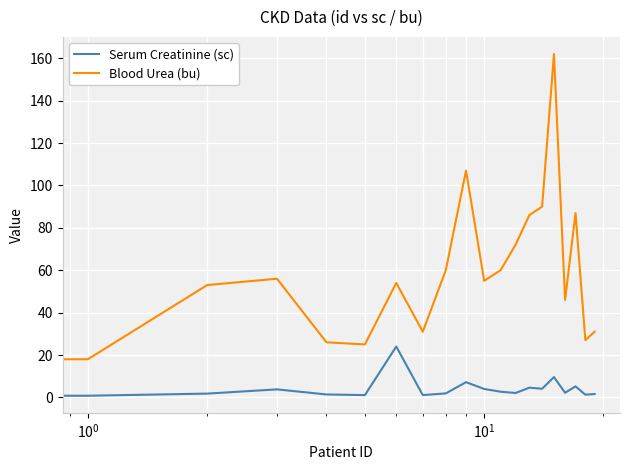

What is the difference between the maximum and minimum values in the Serum Creatinine (sc) series?

23.2